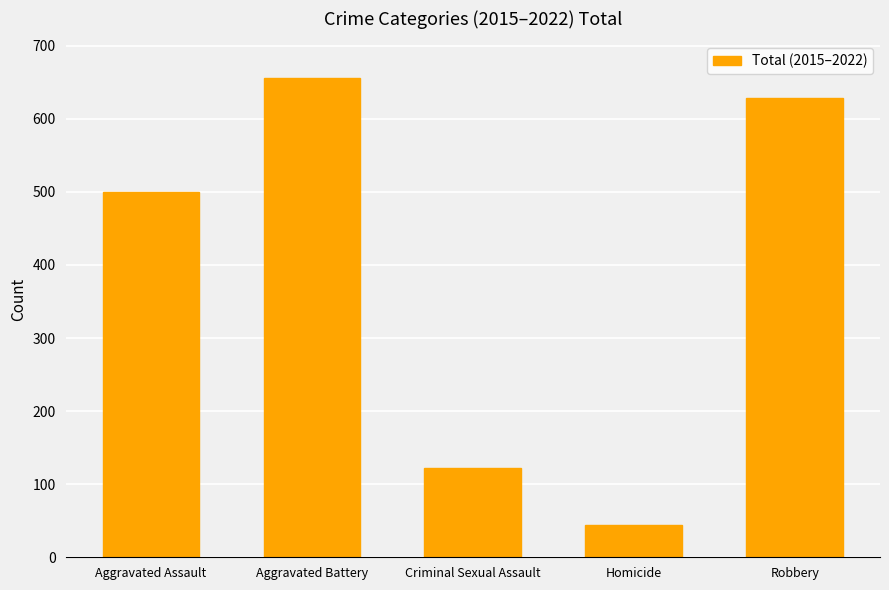

Reading right to left, list all the values displayed in this chart.

629	44	122	656	500